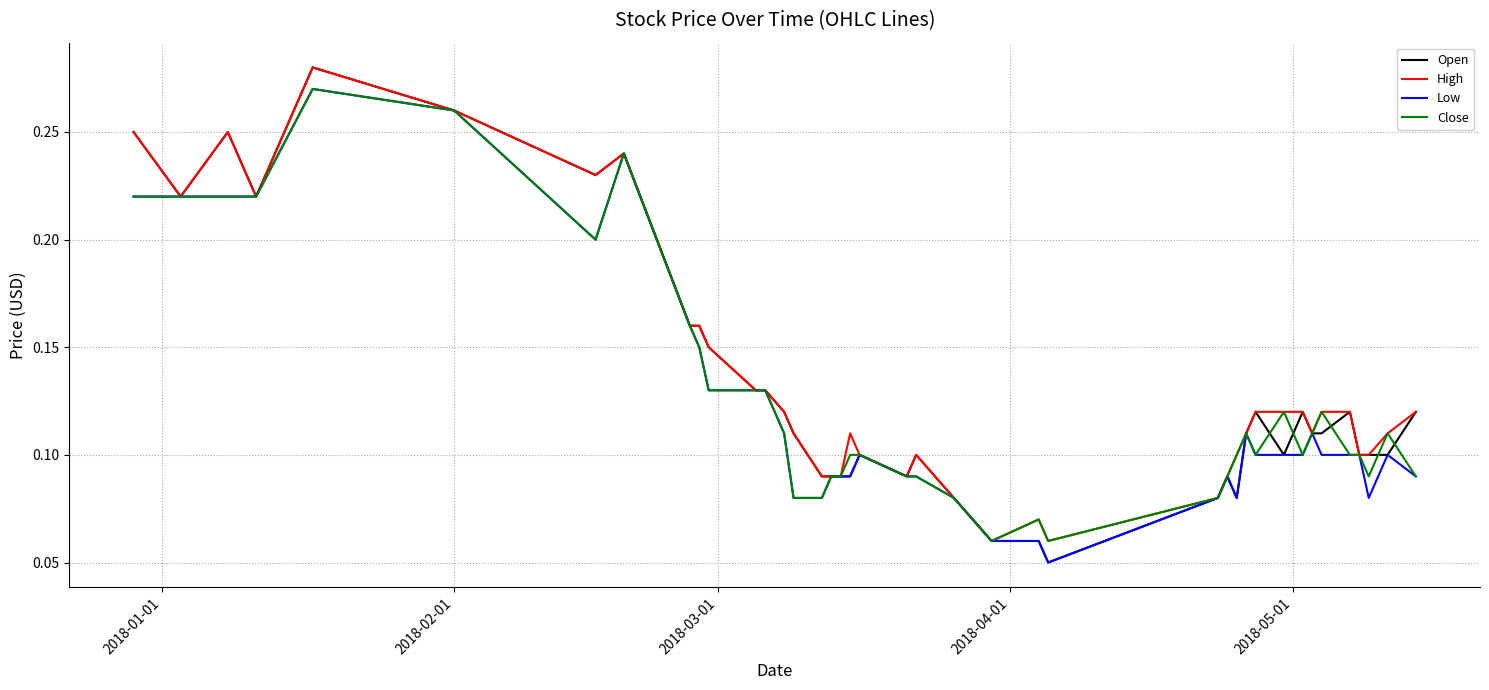

What is the average value of the High series?

0.1